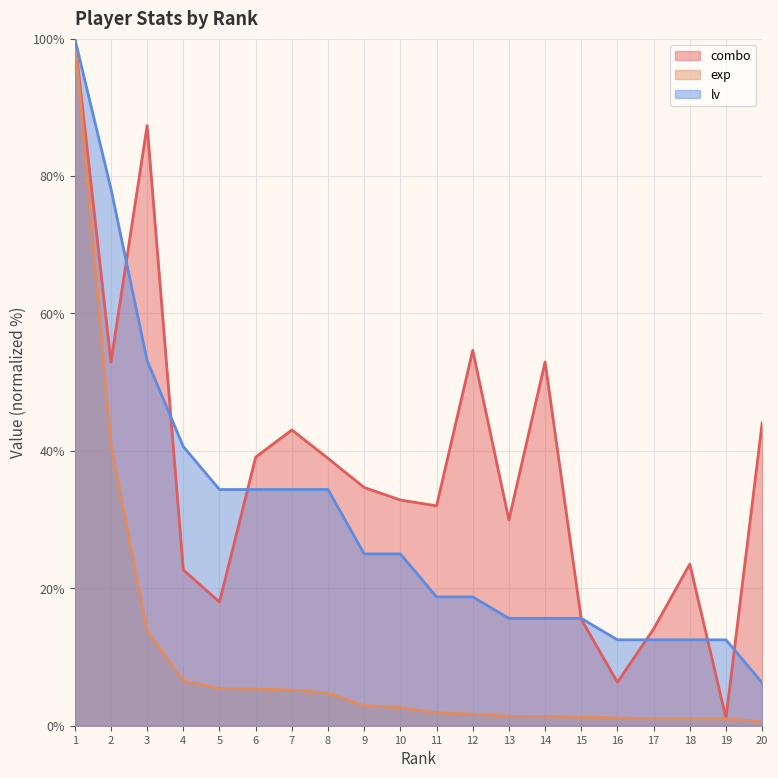

At how many categories does at least one series exceed 27?

15